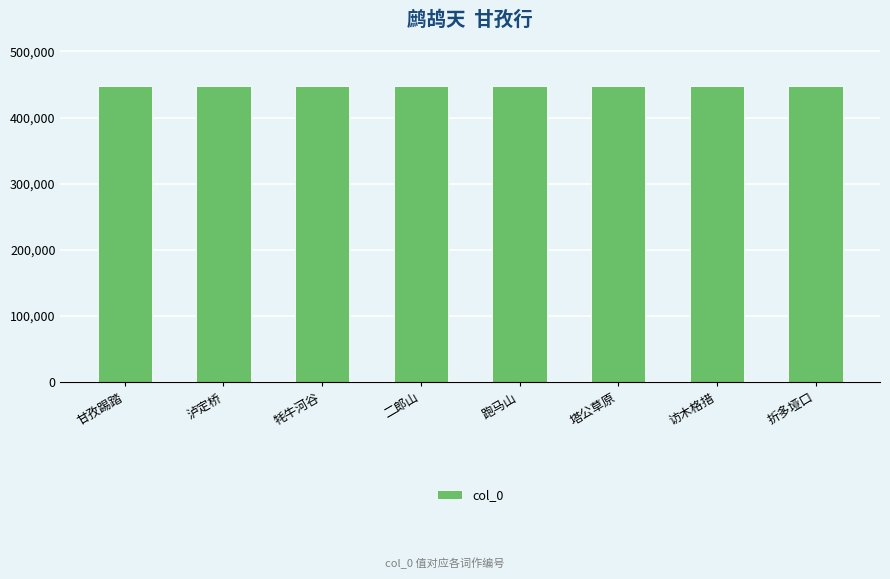

Approximately how many times larger is the value at 牦牛河谷 compared to 访木格措?

1.0